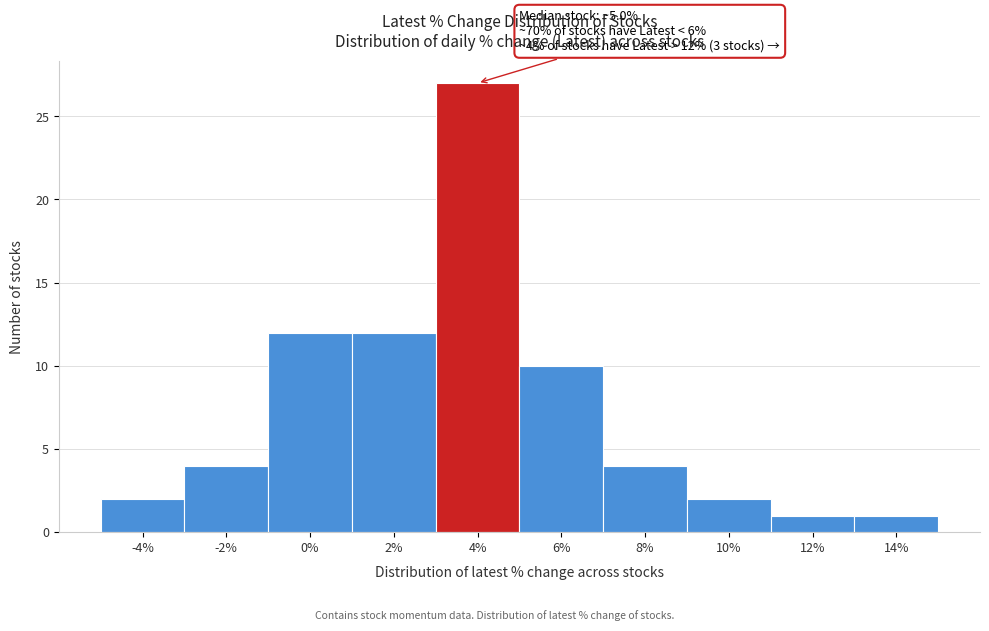

Reading right to left, transcribe all the data shown in this chart.

14%=1	12%=1	10%=2	8%=4	6%=10	4%=27	2%=12	0%=12	-2%=4	-4%=2